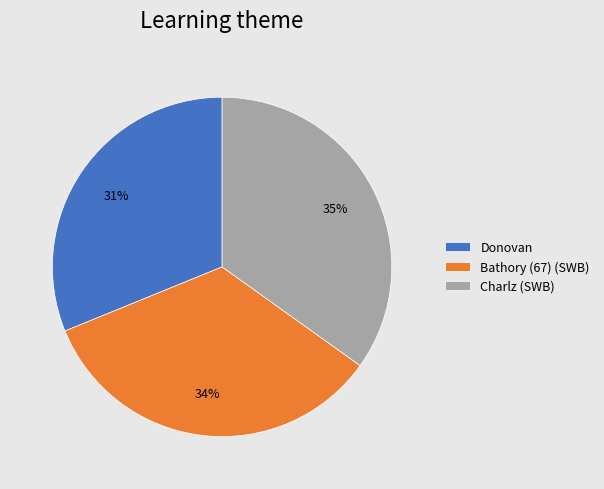

Rank the categories by value from lowest to highest.

Donovan, Bathory (67) (SWB), Charlz (SWB)